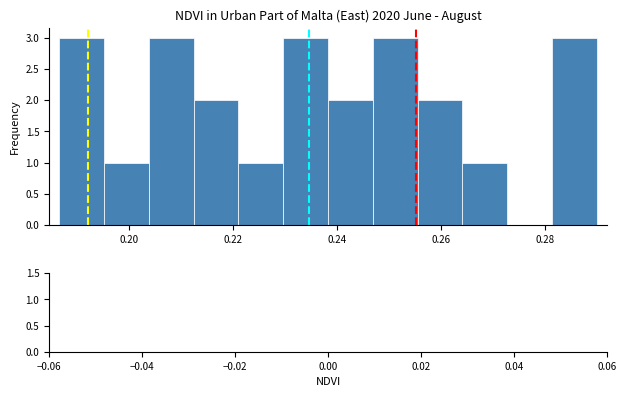

Reading left to right, transcribe this chart: for each bar, give the range it covers on the x-axis and its height. Neither the bar edges nor the heights are printed on the chart, so give them approximately, as read against the axes.

0.186 to 0.196: 3
0.196 to 0.204: 1
0.204 to 0.212: 3
0.212 to 0.222: 2
0.222 to 0.230: 1
0.230 to 0.238: 3
0.238 to 0.246: 2
0.246 to 0.256: 3
0.256 to 0.264: 2
0.264 to 0.272: 1
0.272 to 0.282: 0
0.282 to 0.290: 3